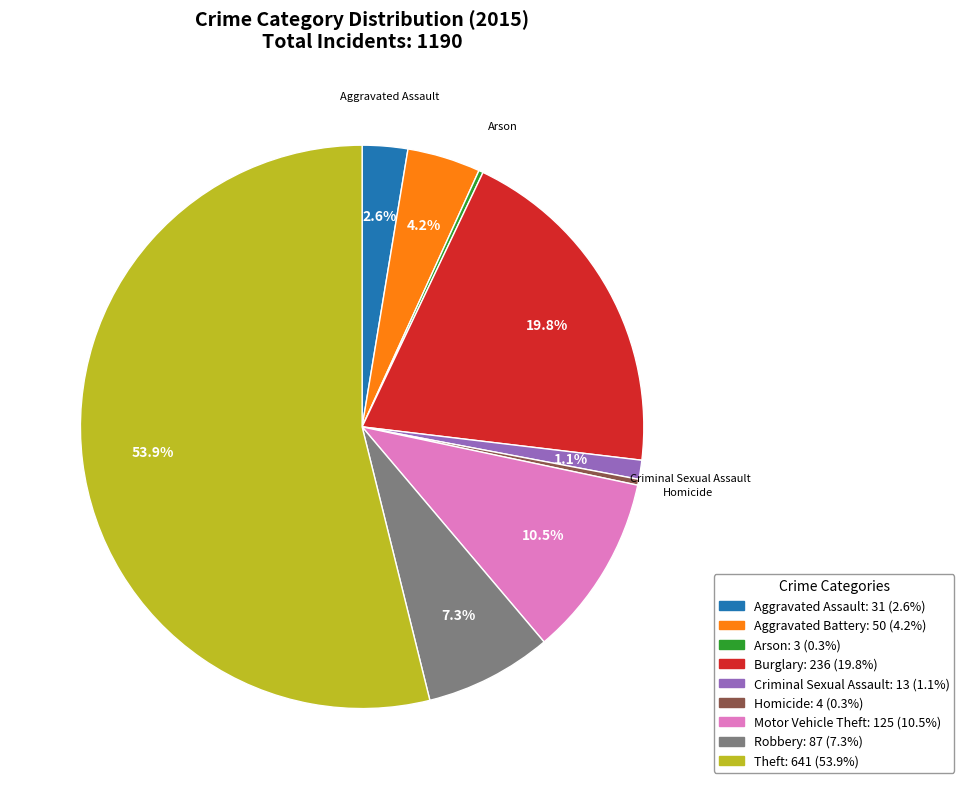

Is there a majority slice in this chart?

Yes